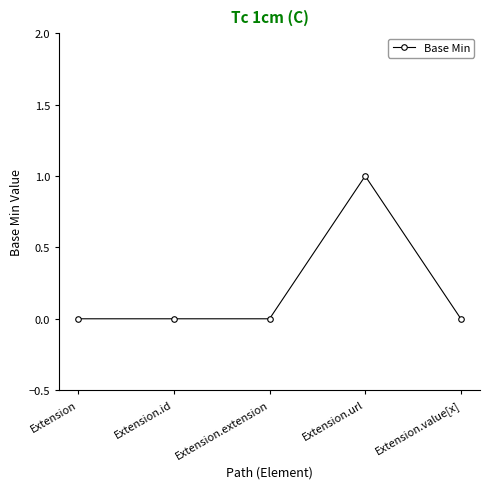

True or false: there are more than 2 points higher than both neighbors.

False